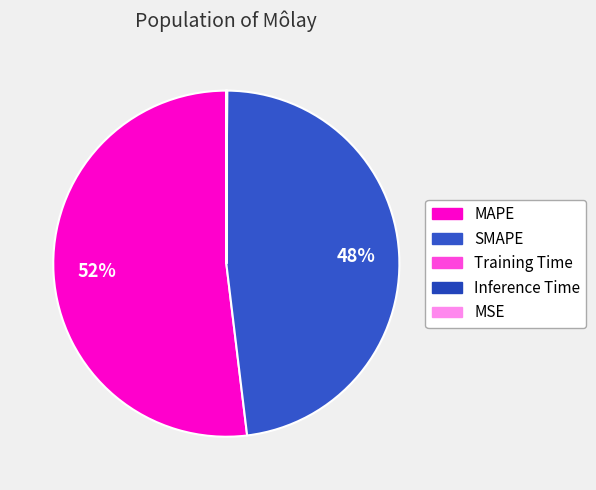

Rank the categories by value from lowest to highest.

MSE, Training Time, Inference Time, SMAPE, MAPE